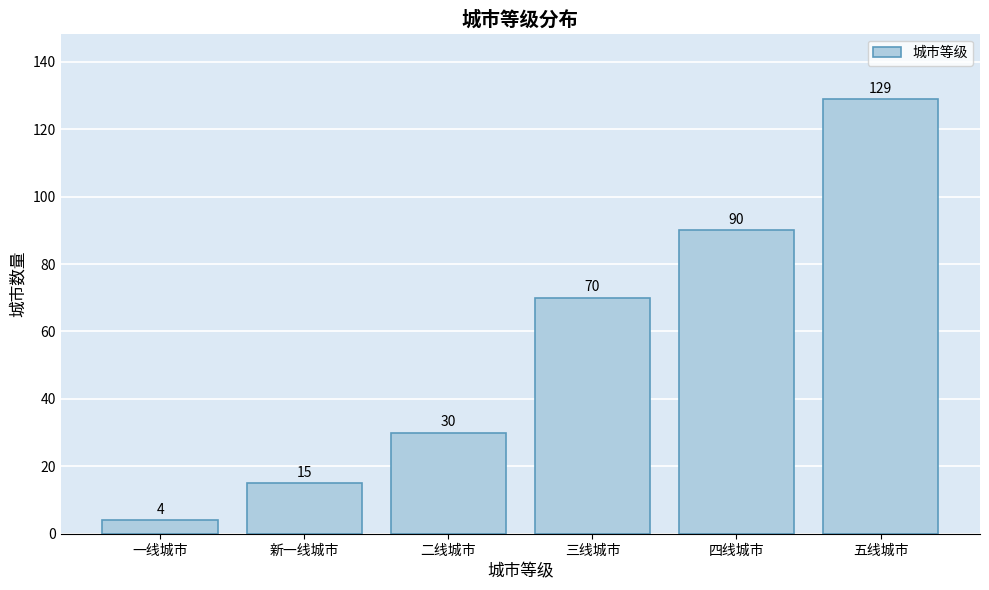

Reading right to left, what are all the values shown in this chart?

129	90	70	30	15	4